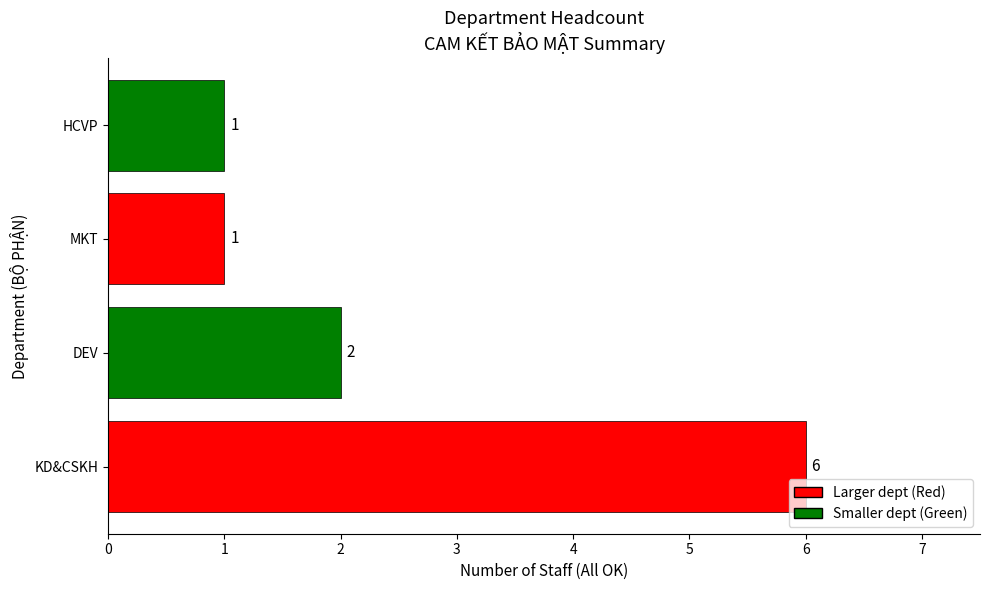

Approximately how many times larger is the value at KD&CSKH compared to HCVP?

6.0